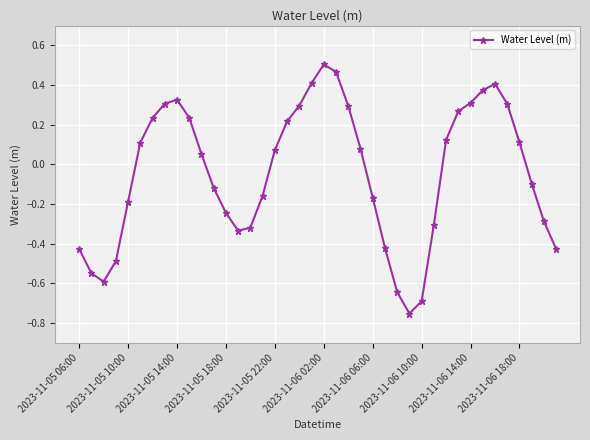

What is the sum of all values?

-1.7